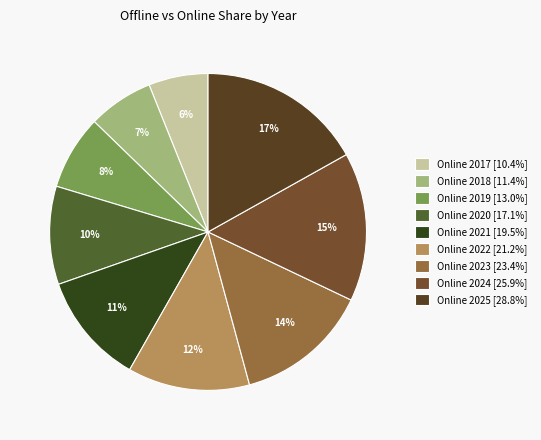

Is there a majority slice in this chart?

No